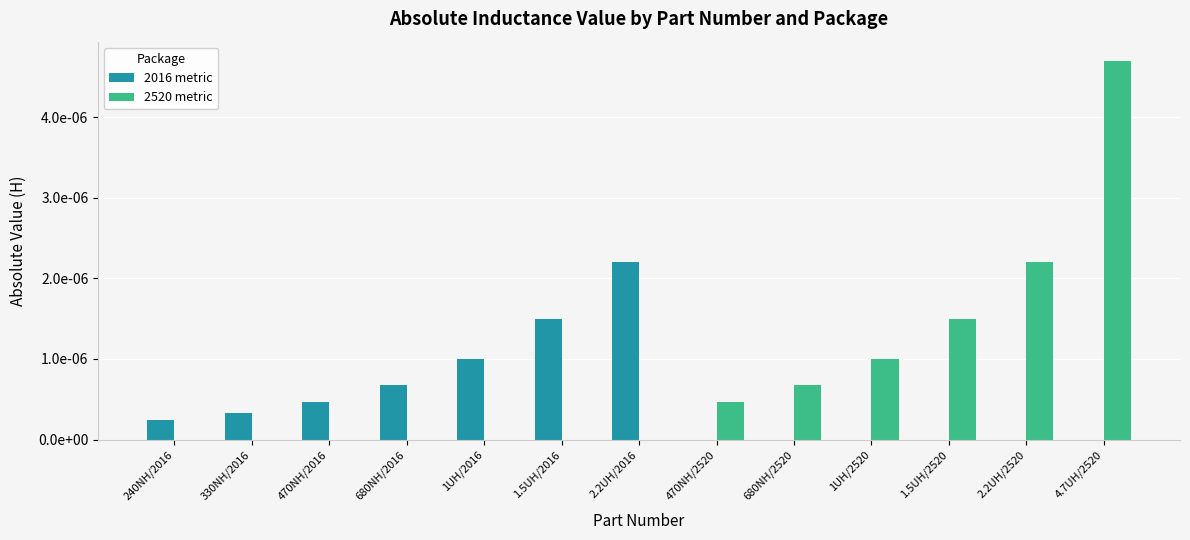

What are all the series names shown in the legend?

2016 metric, 2520 metric